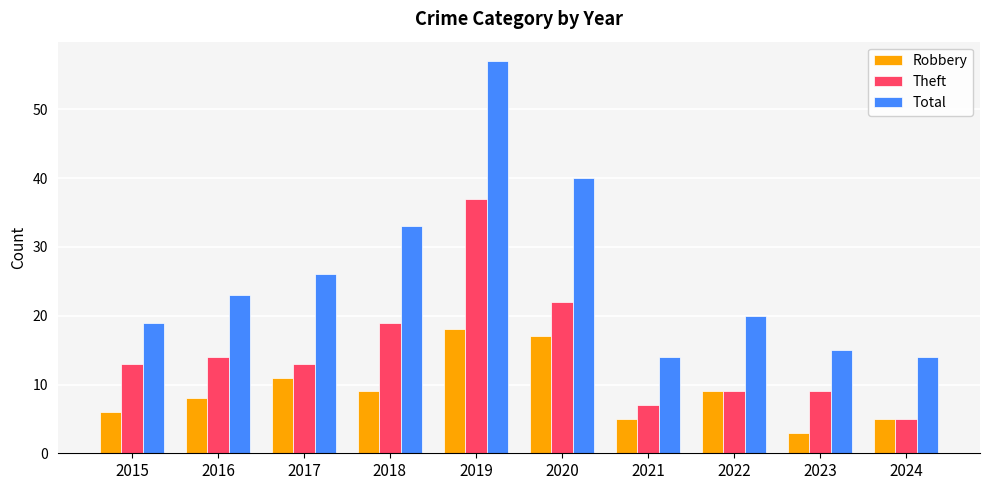

What is the sum of the Robbery values at 2020 and 2022?

26